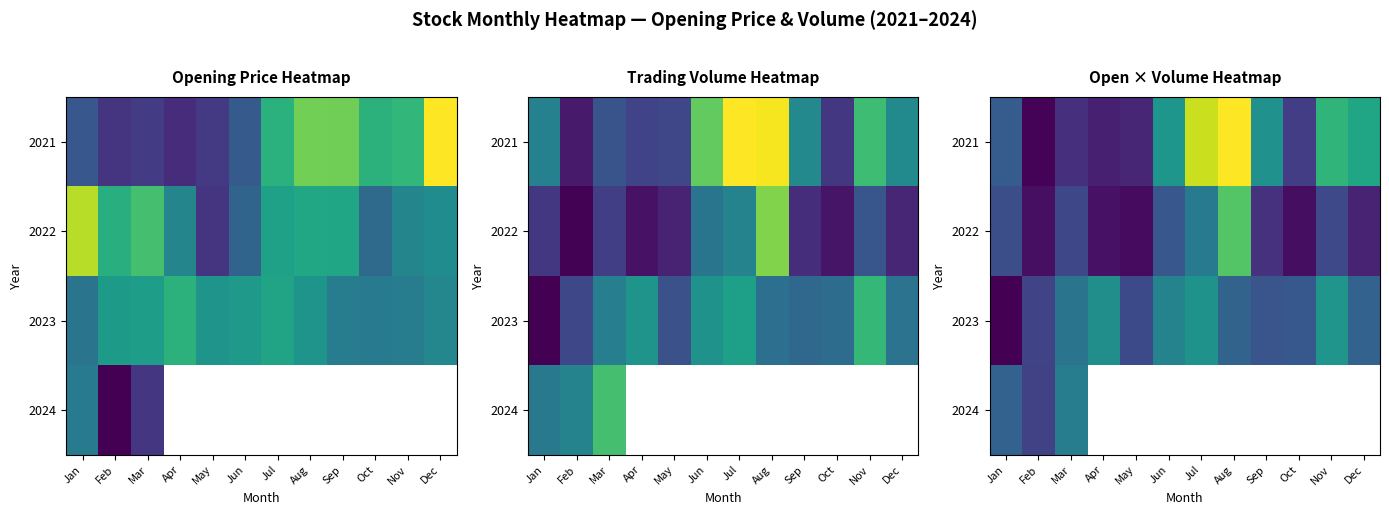

What is the maximum value for 2021?

1.0